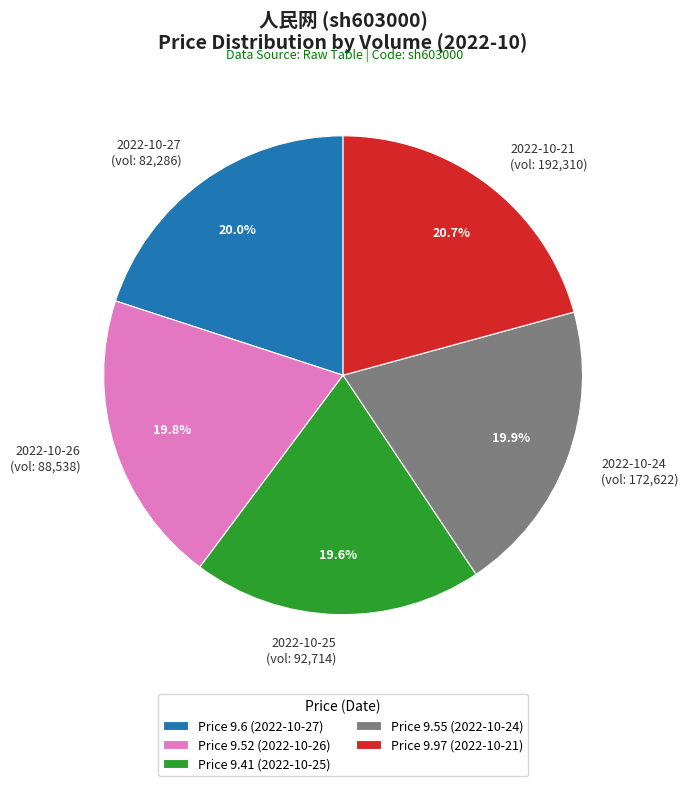

What is the ratio of the value at 2022-10-21 (vol: 192,310) to the value at 2022-10-24 (vol: 172,622)?

1.0